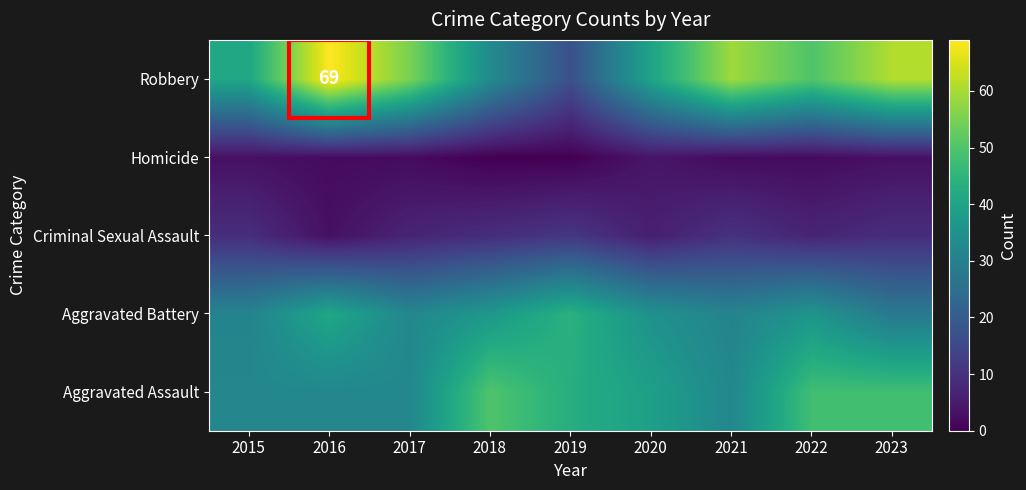

At which category is the sum across all series the highest?

2023